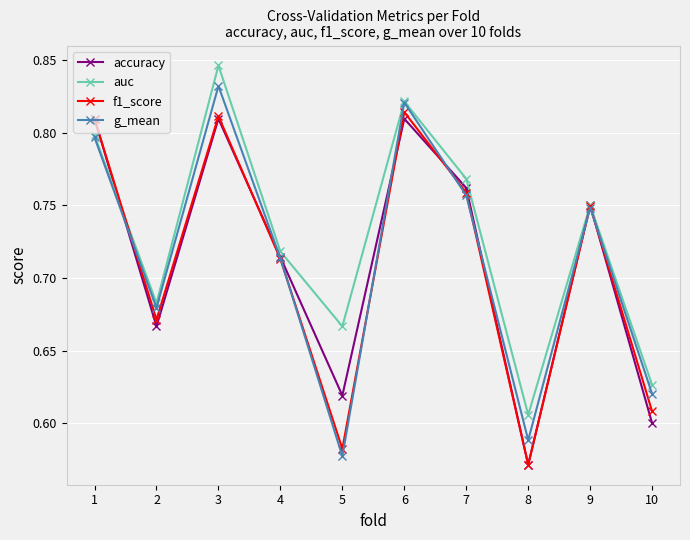

The auc series shows 1.1 at 1. True or false?

False